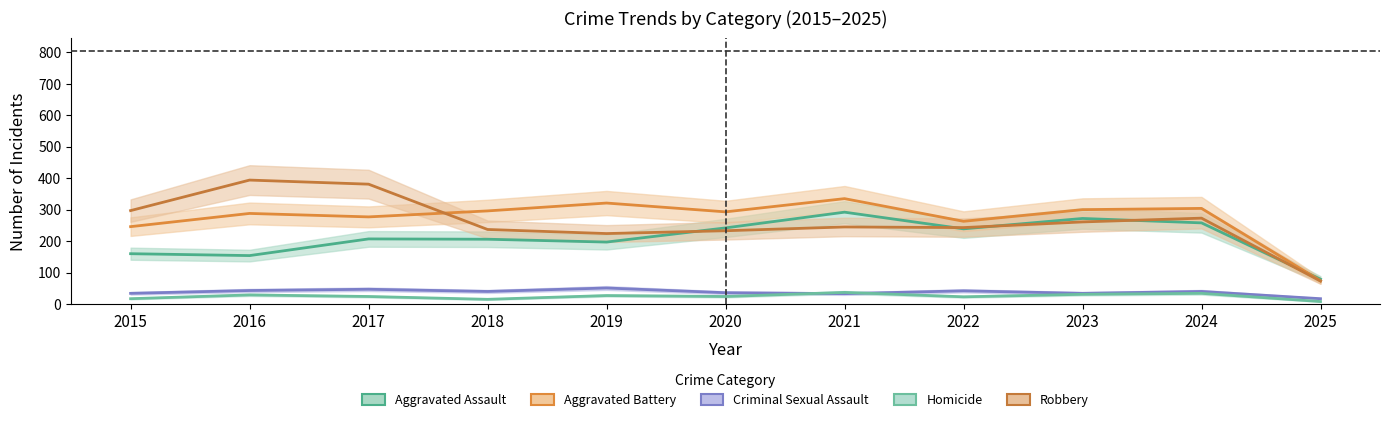

List the labels in order of Aggravated Battery value, smallest first.

2025, 2015, 2022, 2017, 2016, 2020, 2018, 2023, 2024, 2019, 2021